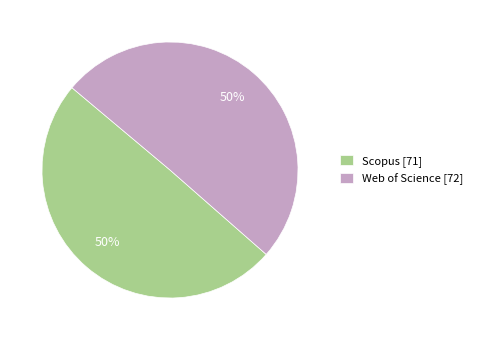

True or false: Scopus [71] accounts for 50% of the total.

True